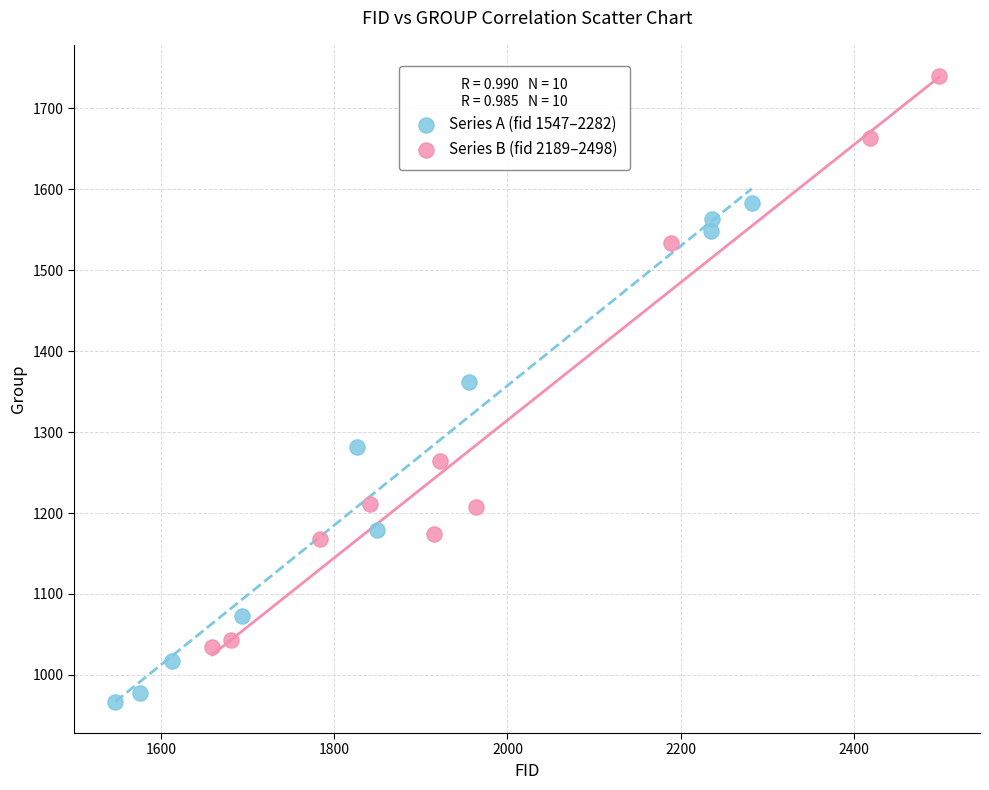

What are all the series names shown in the legend?

Series A (fid 1547–2282), Series B (fid 2189–2498)